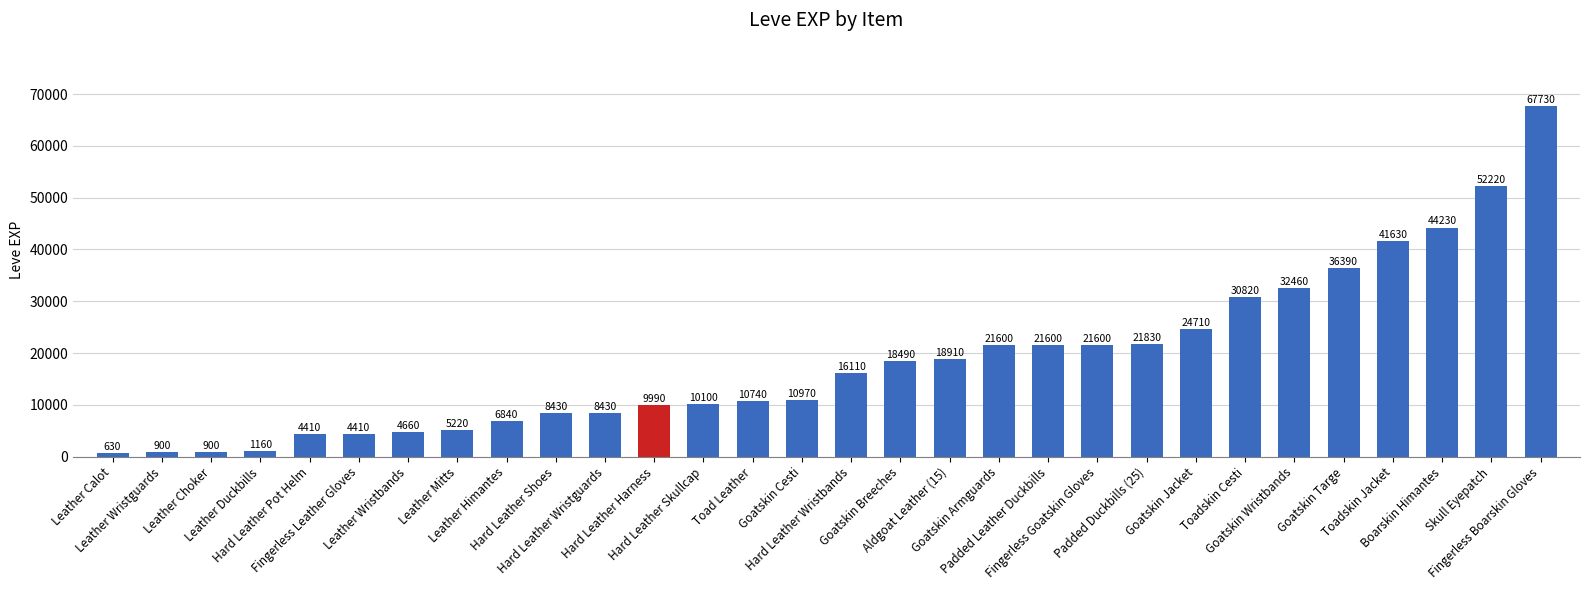

What position from the right is Padded Leather Duckbills?

11